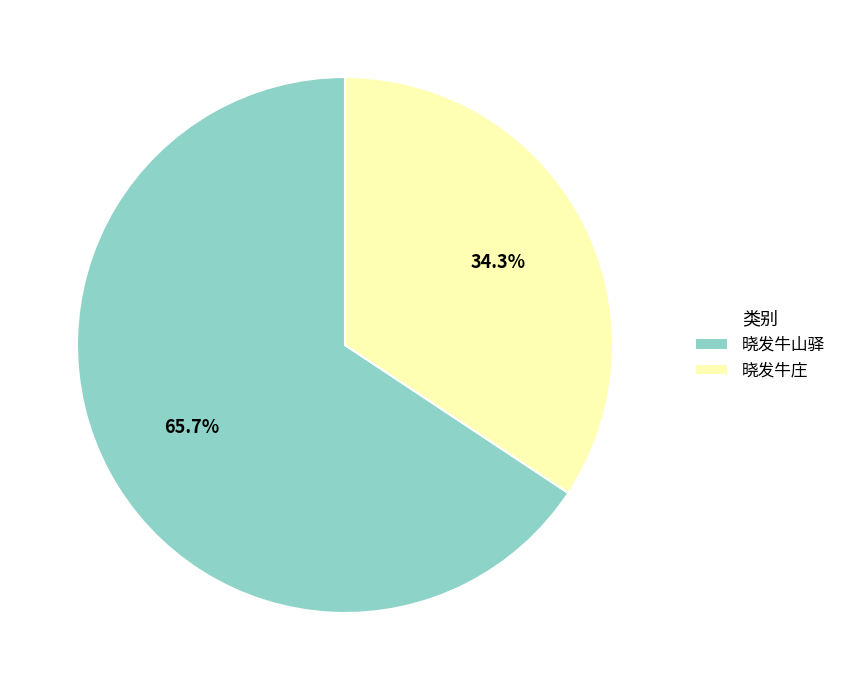

What percentage is the 晓发牛山驿 slice, to the nearest percent?

66%